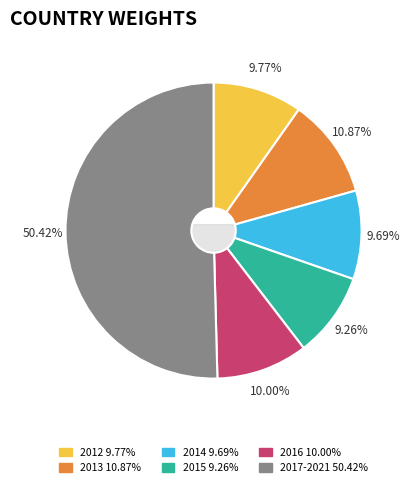

Which has a higher value, 2019 or 2013?

2013